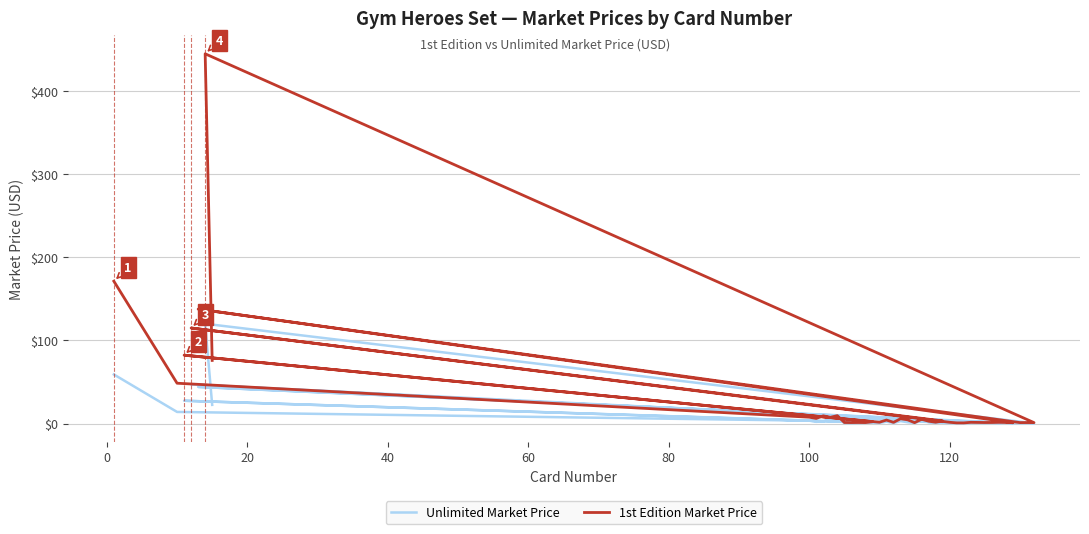

True or false: Unlimited Market Price has a value of 0.7 at 16.

False